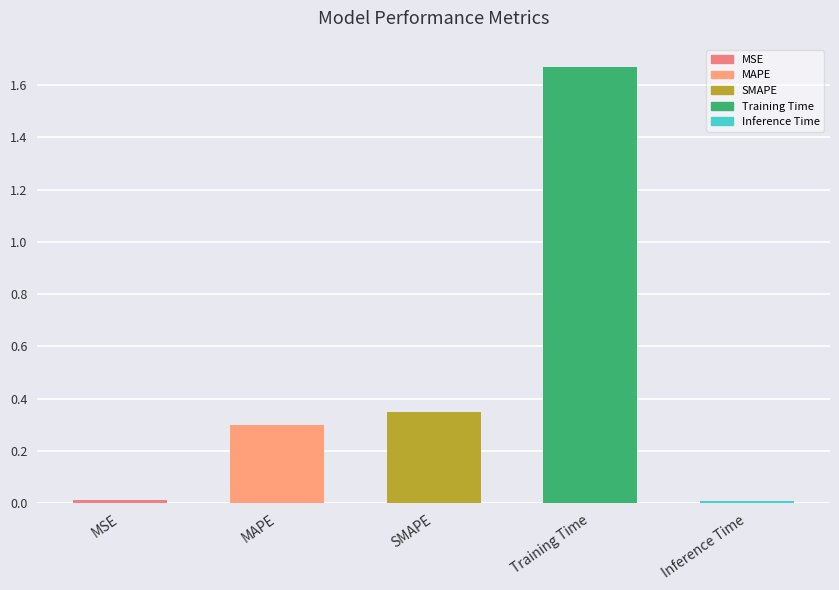

The chart shows a value of 0.1 at SMAPE. True or false?

False